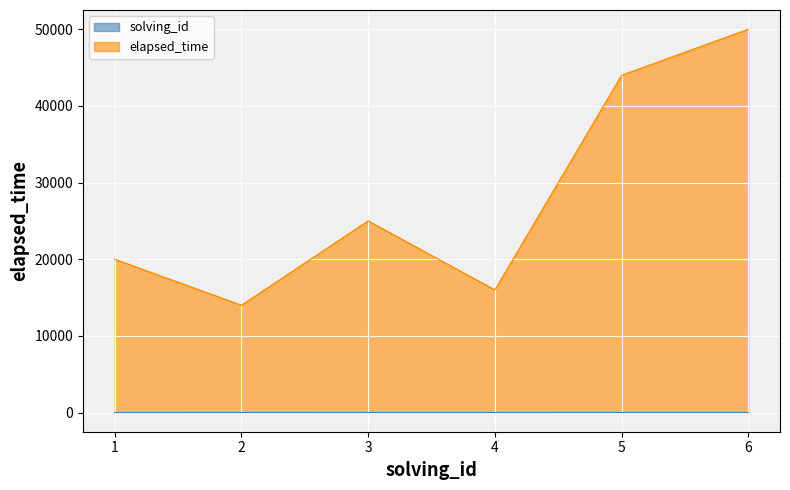

Reading left to right, list all the values displayed in this chart.

solving_id: 1	2	3	4	5	6
elapsed_time: 20000	14000	25000	16000	44000	50000